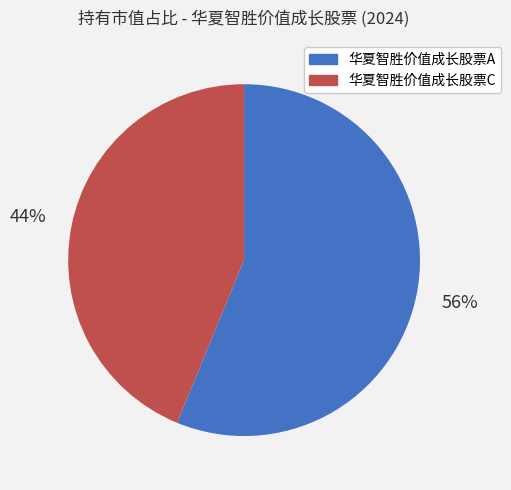

How many segments does this pie chart have?

2